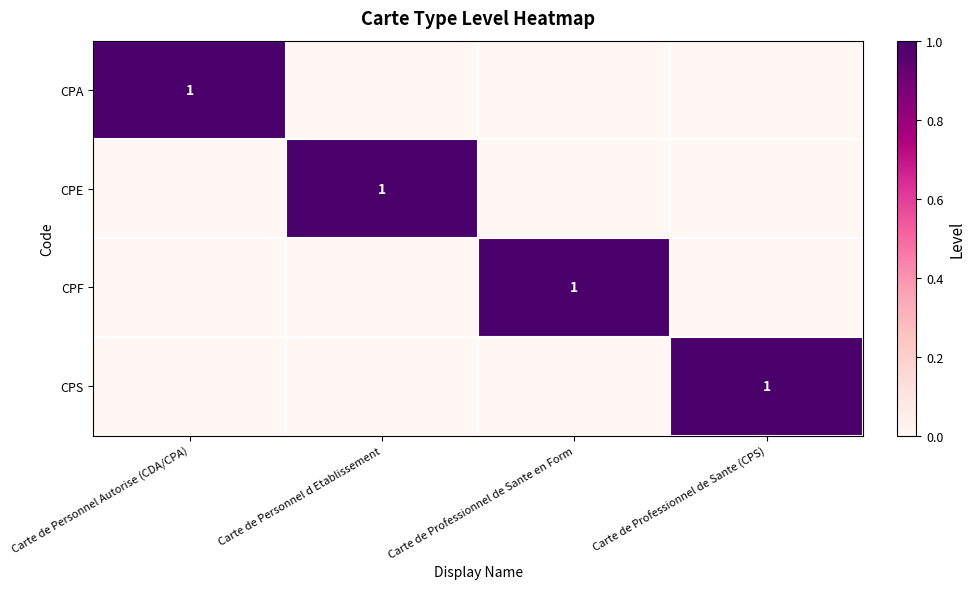

How many values in CPE are above zero?

1